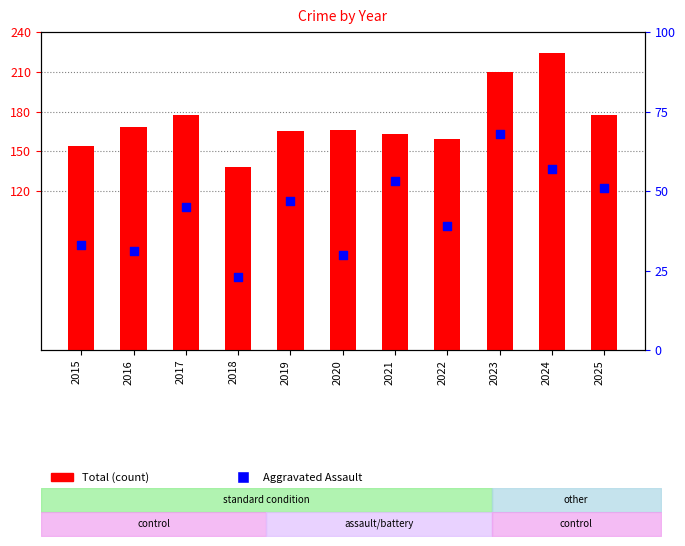

What is the total value across all series at 2023?

278